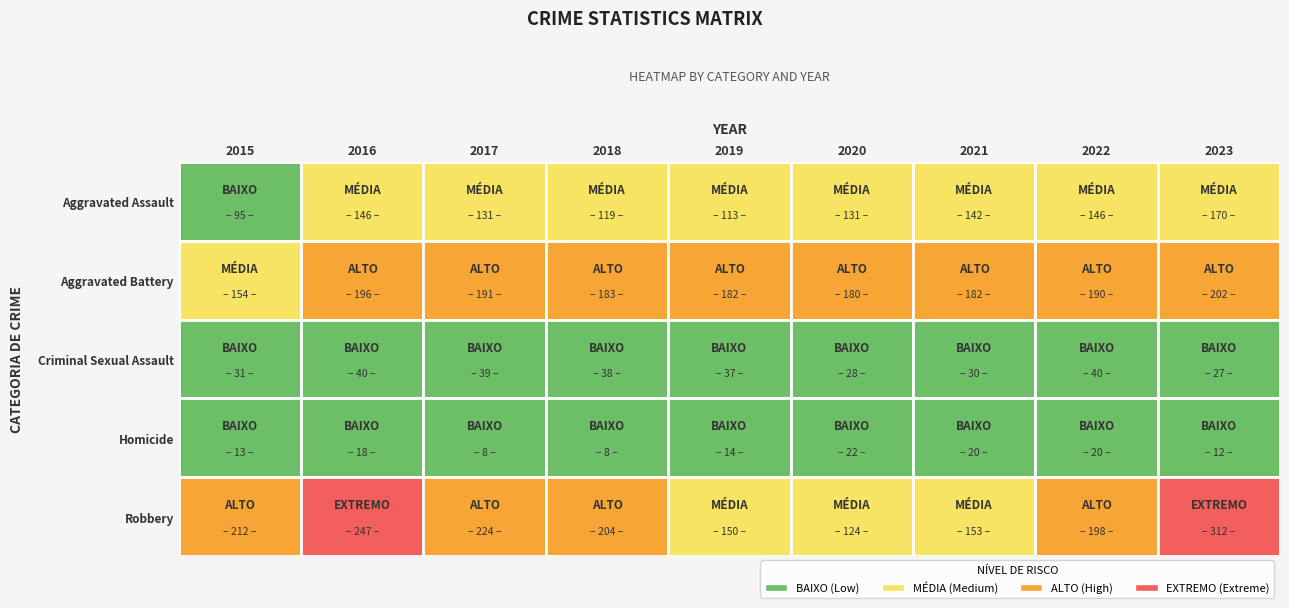

Reading left to right, transcribe all the data shown in this chart.

Aggravated Assault: 95	146	131	119	113	131	142	146	170
Aggravated Battery: 154	196	191	183	182	180	182	190	202
Criminal Sexual Assault: 31	40	39	38	37	28	30	40	27
Homicide: 13	18	8	8	14	22	20	20	12
Robbery: 212	247	224	204	150	124	153	198	312